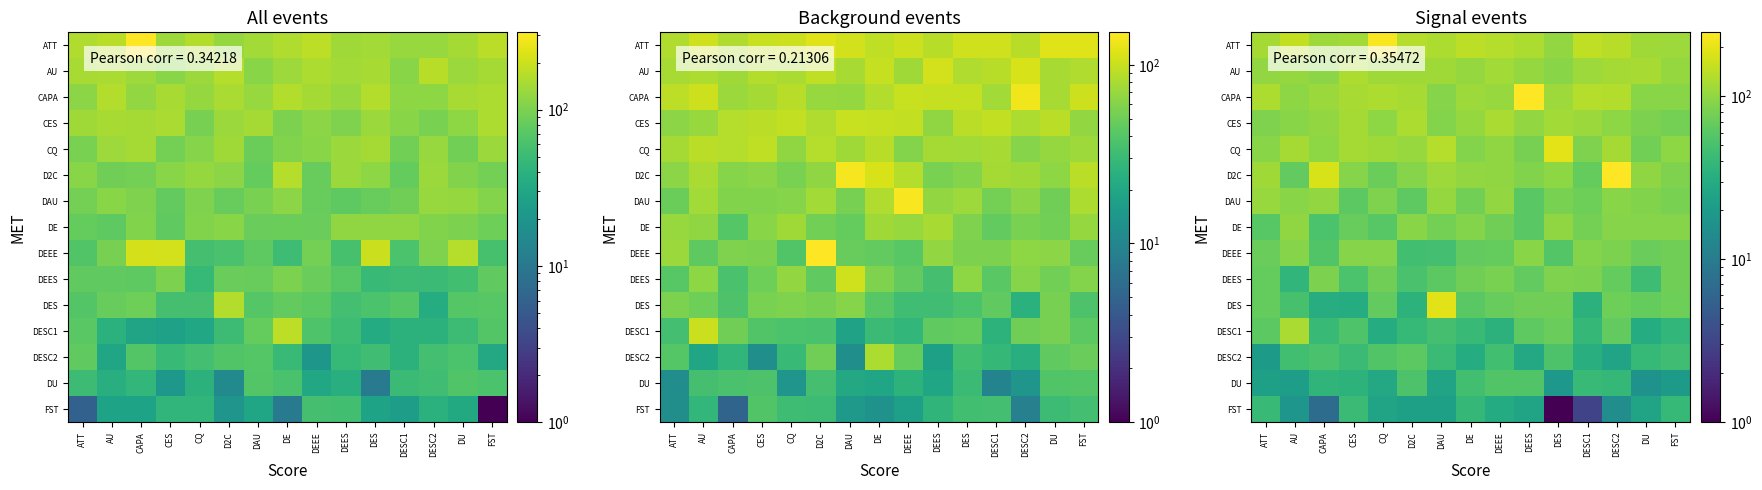

What is the lowest value of the CQ series?

76.7